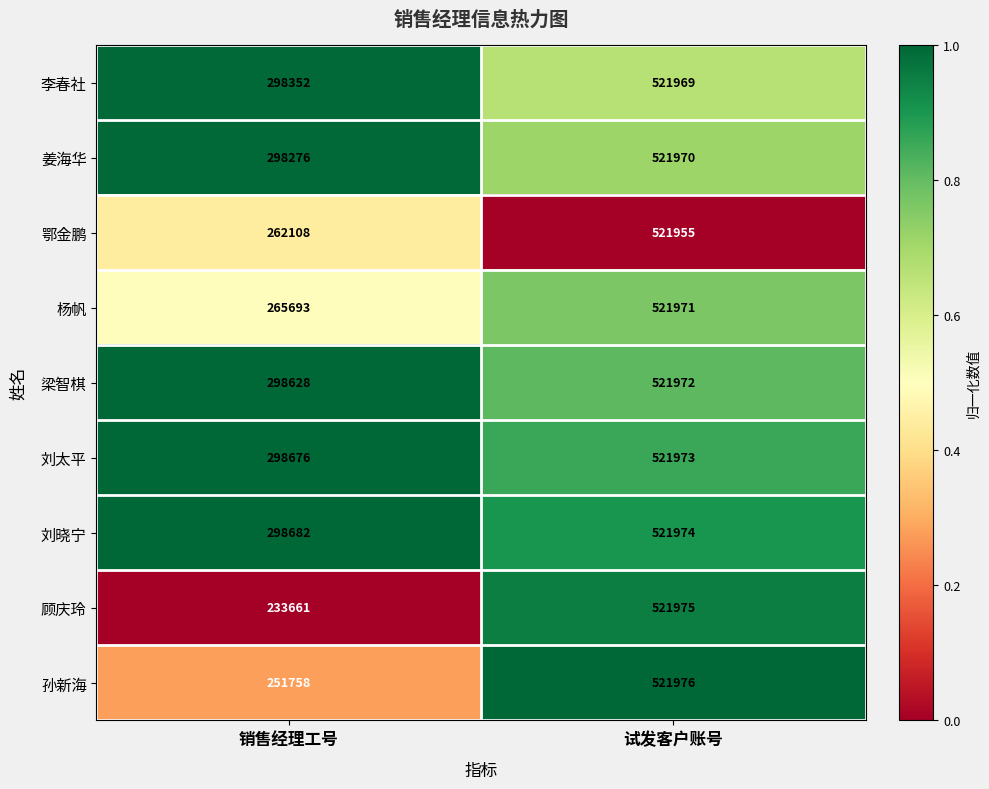

Reading right to left, what are all the values shown in this chart?

李春社: 521969	298352
姜海华: 521970	298276
鄂金鹏: 521955	262108
杨帆: 521971	265693
梁智棋: 521972	298628
刘太平: 521973	298676
刘晓宁: 521974	298682
顾庆玲: 521975	233661
孙新海: 521976	251758